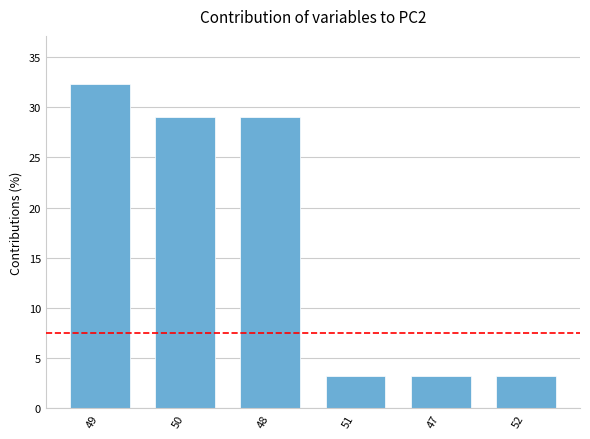

What is the minimum value shown in the chart?

3.2